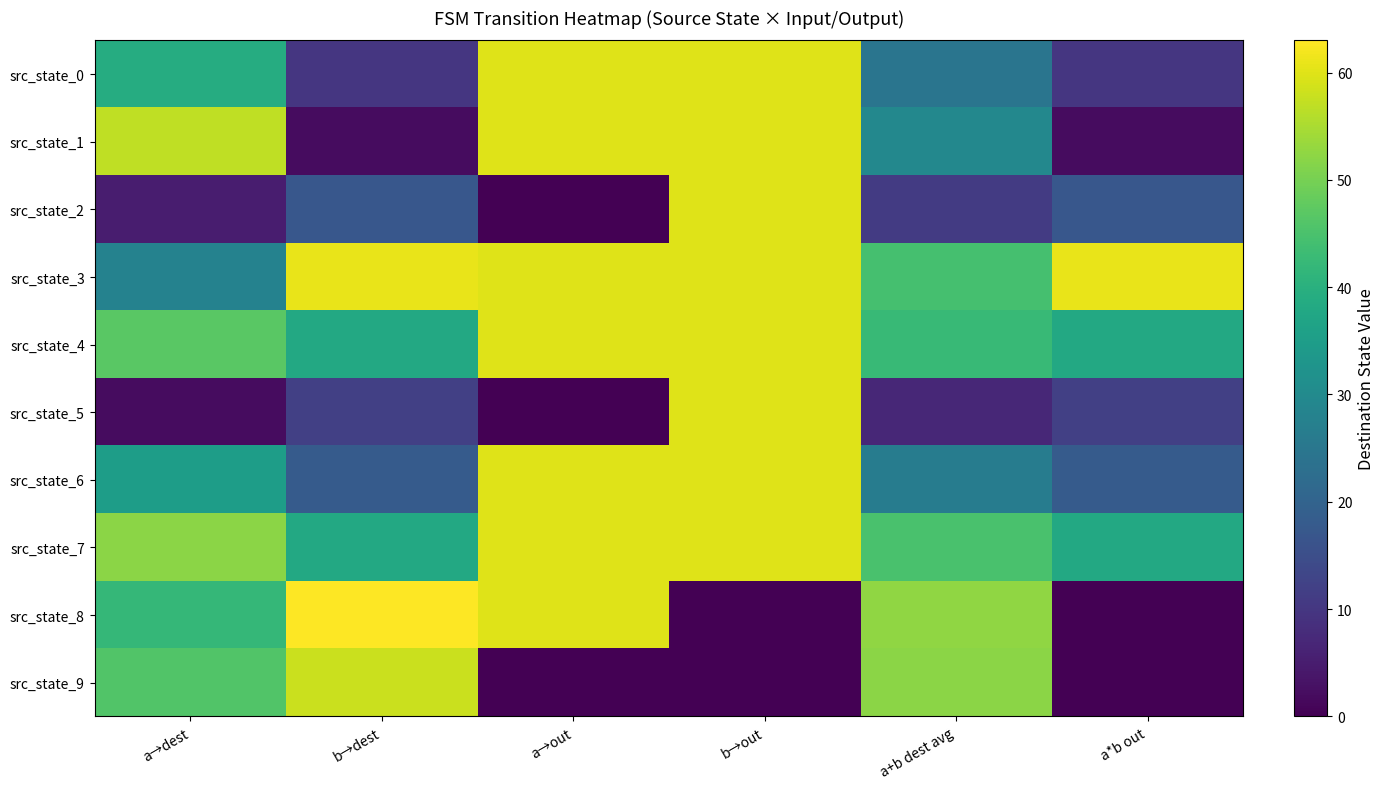

How many distinct data groups are displayed?

10